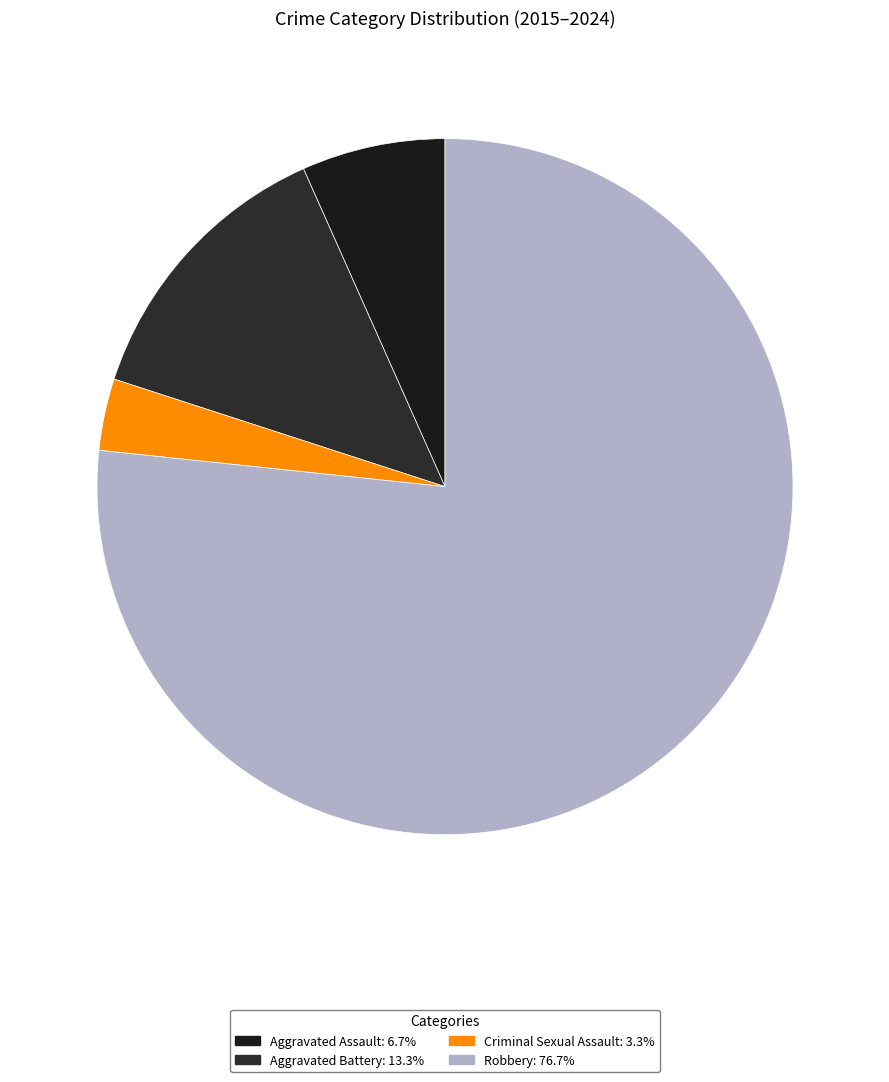

Which has a higher value, Robbery or Criminal Sexual Assault?

Robbery